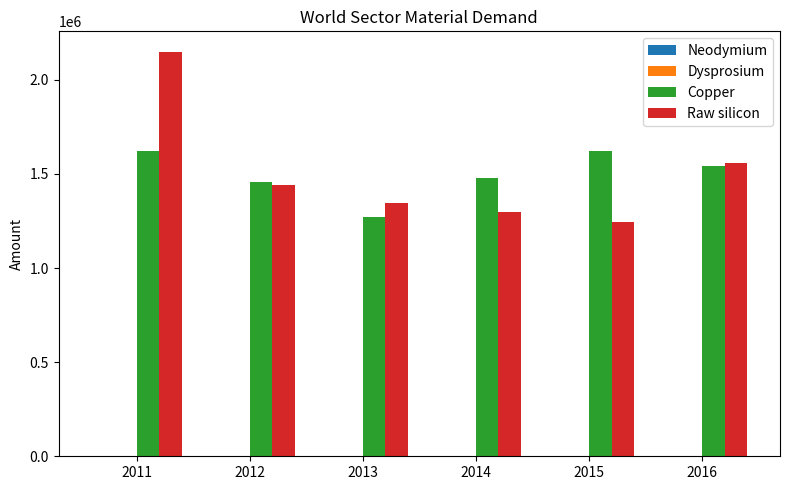

Are the bars grouped side by side (vs. stacked)?

Yes